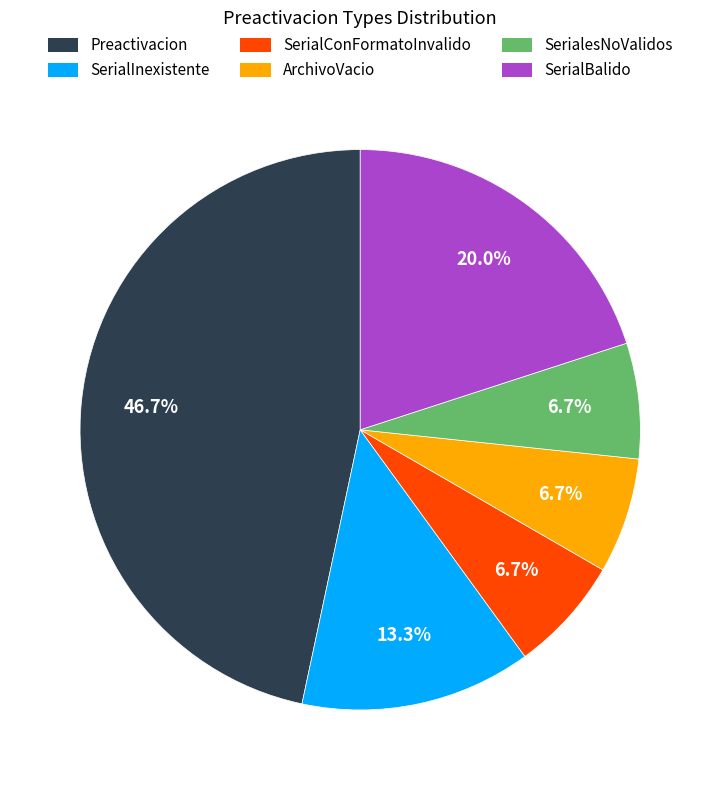

What is the largest slice in the pie chart?

Preactivacion